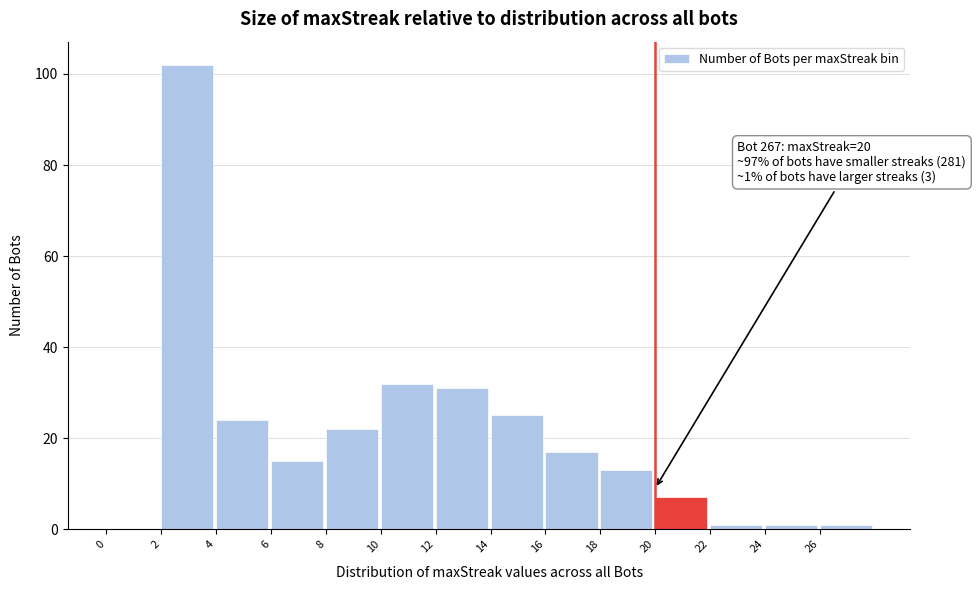

Which range on the x-axis has the tallest bar?

2 to 4